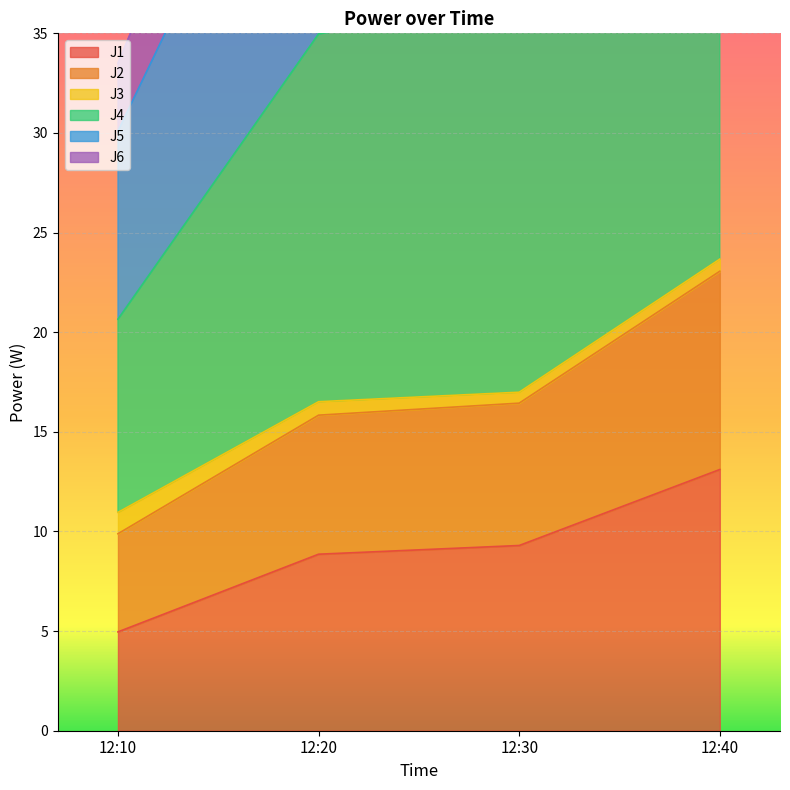

At which label does J1 first exceed 9?

12:30